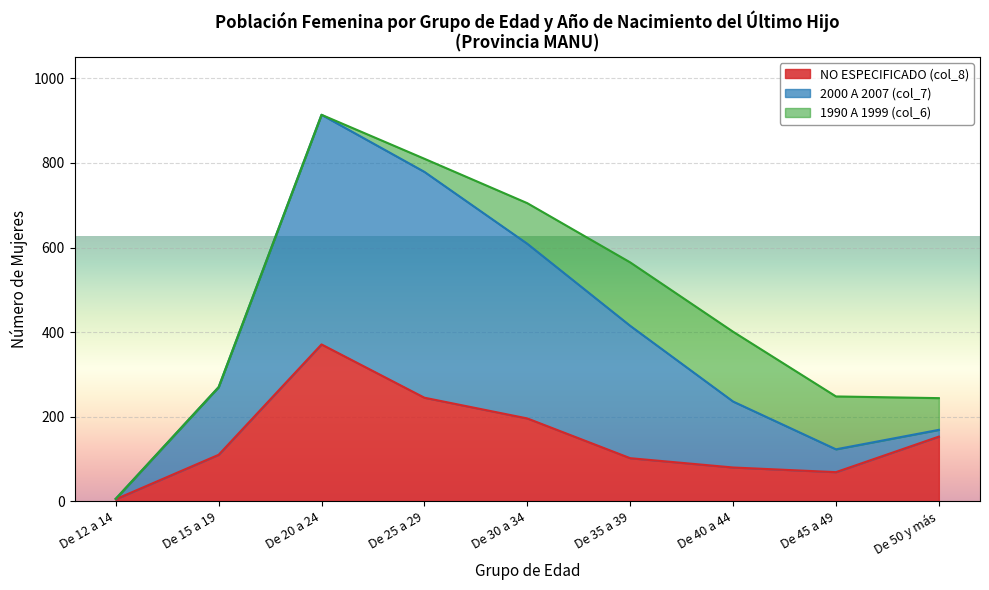

Is it true that 2000 A 2007 (col_7) equals 463 at De 20 a 24?

False